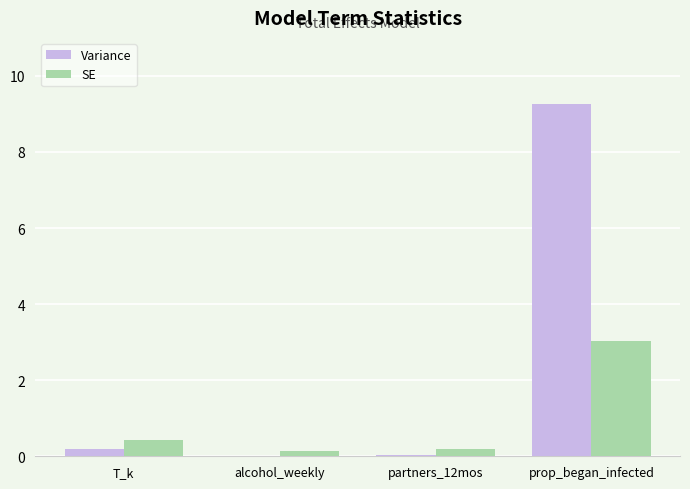

What is the average value of the Variance series?

2.4